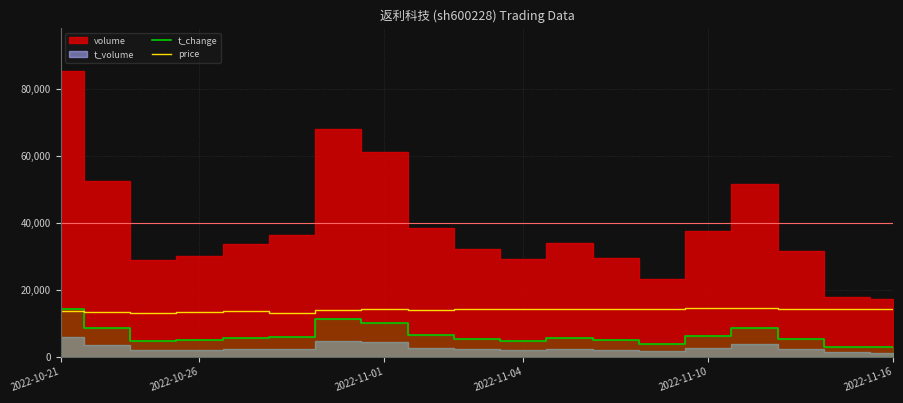

What is the lowest value of the t_change series?

2840